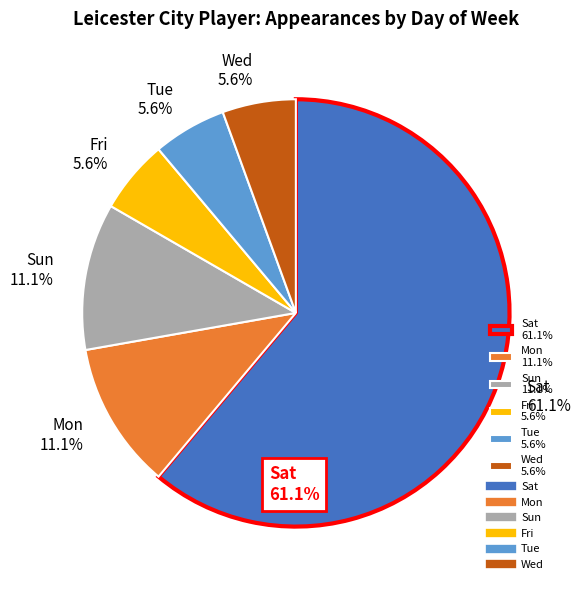

Is there a majority slice in this chart?

Yes